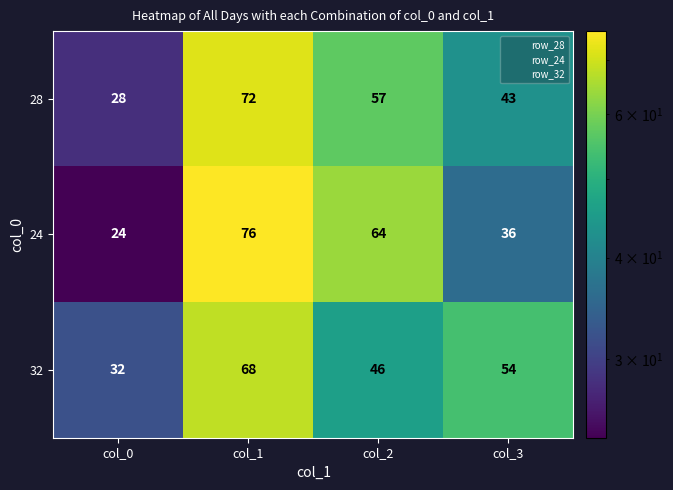

Where does the 32 series first go above 54?

col_1